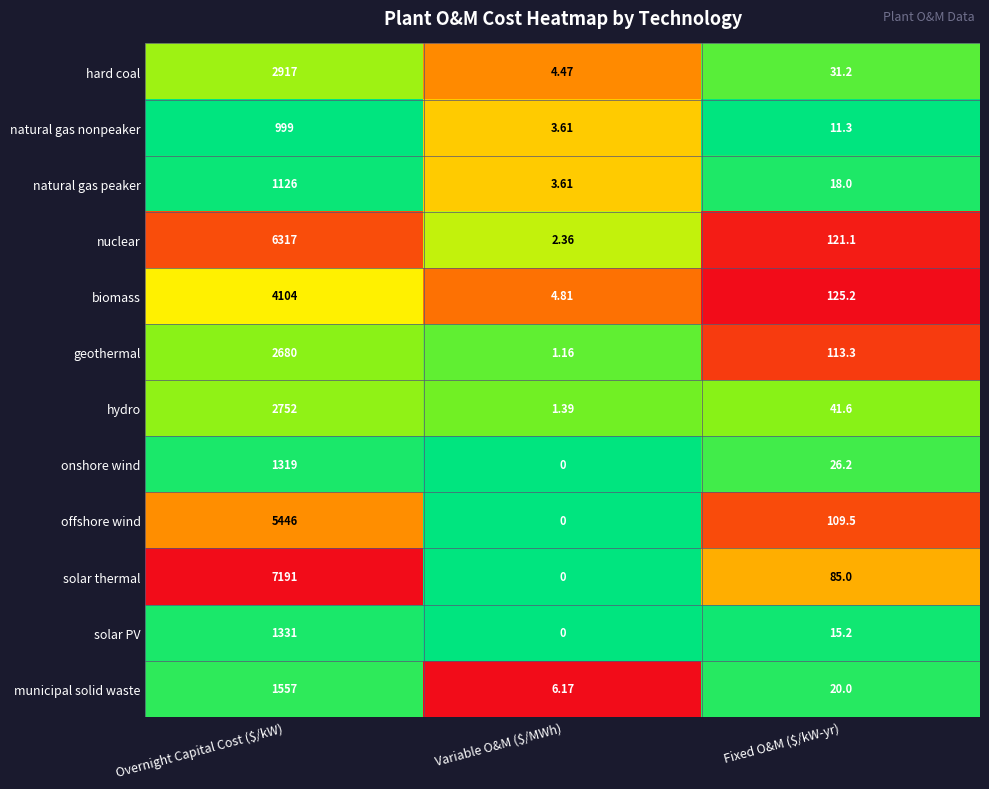

Where does the biomass series first go above 125?

Overnight Capital Cost ($/kW)